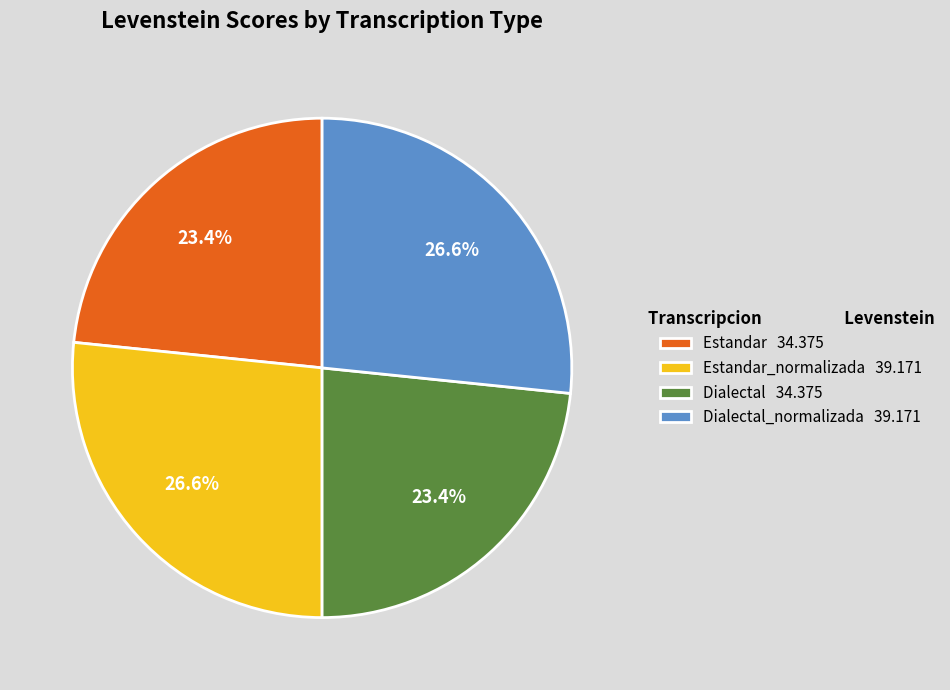

Is the sum of Estandar 34.375 and Dialectal 34.375 greater than half?

No